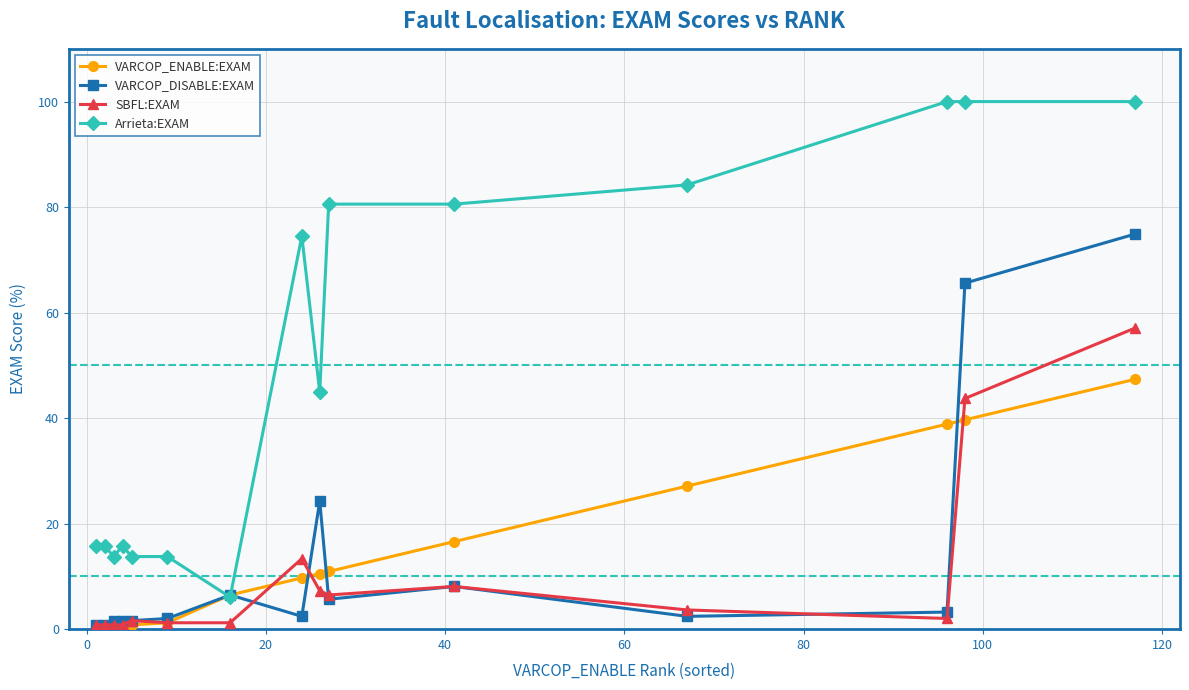

What is the minimum value for SBFL:EXAM?

0.8